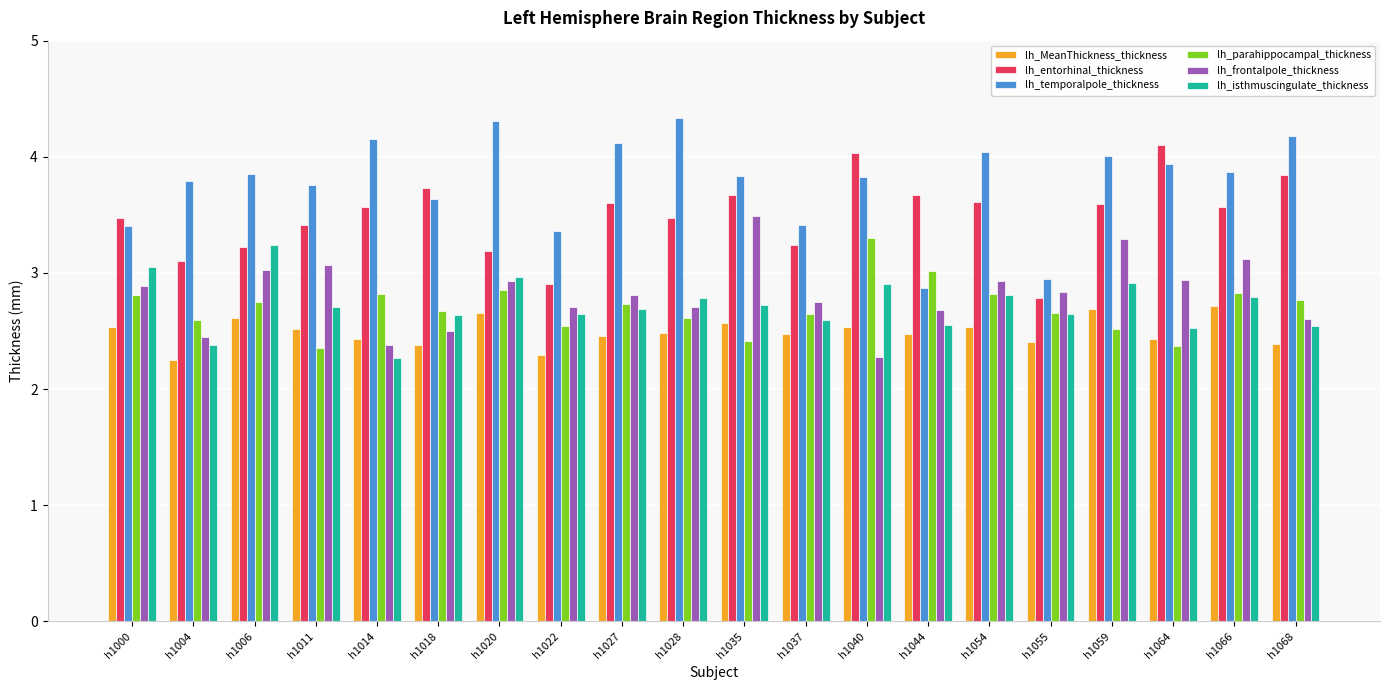

How many data points does each series have?

20